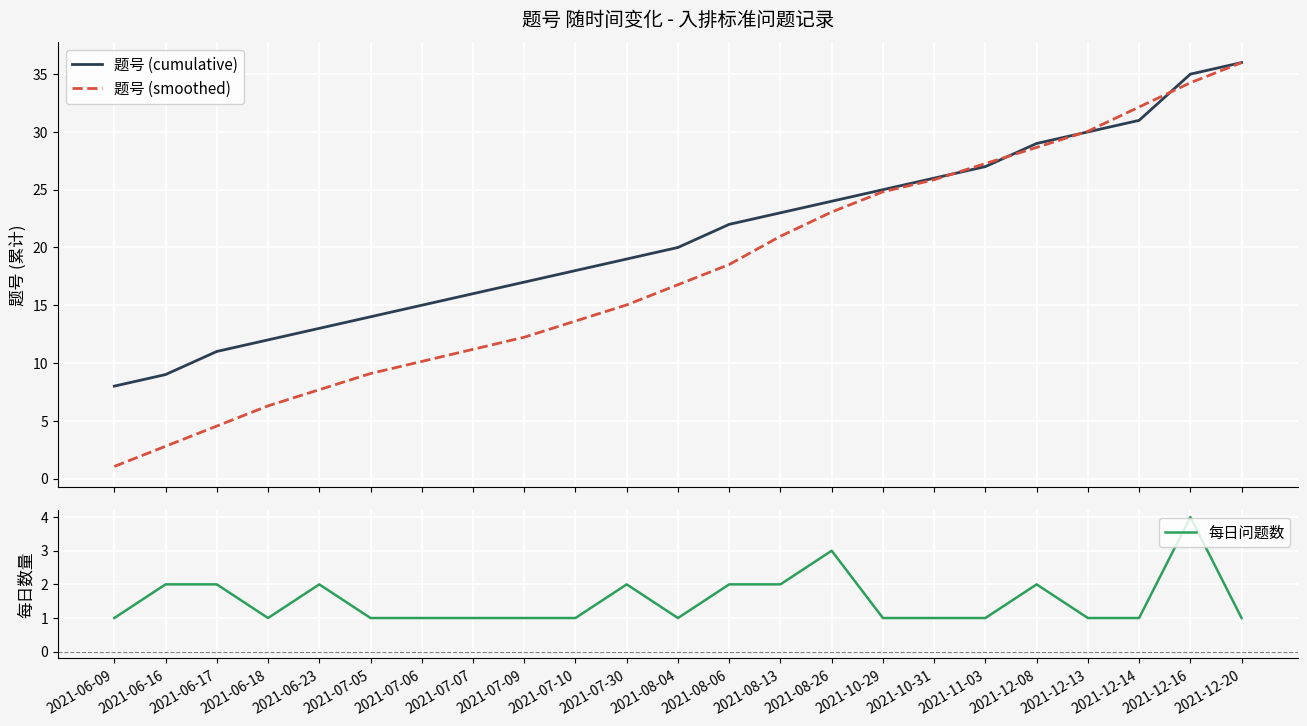

Which series has the largest range (max minus min)?

题号 (smoothed)